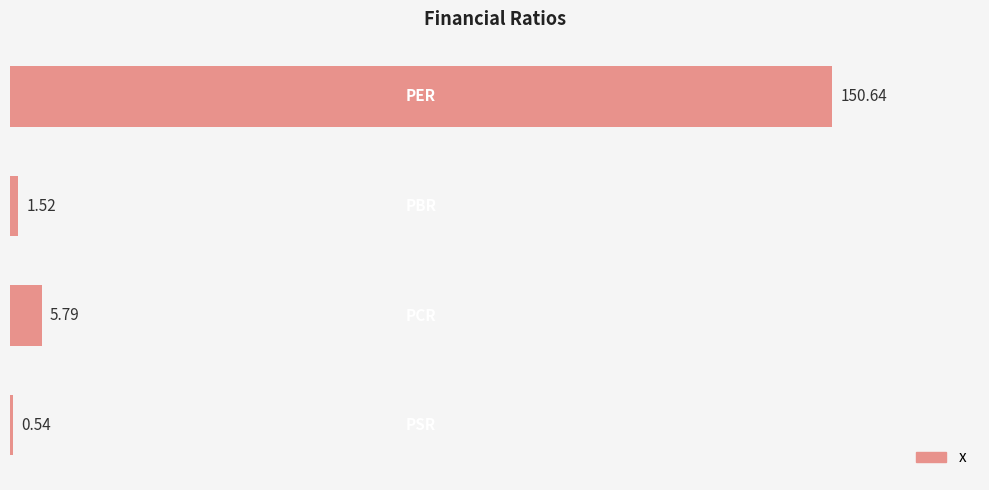

What is the difference between the maximum and second lowest values?

149.1